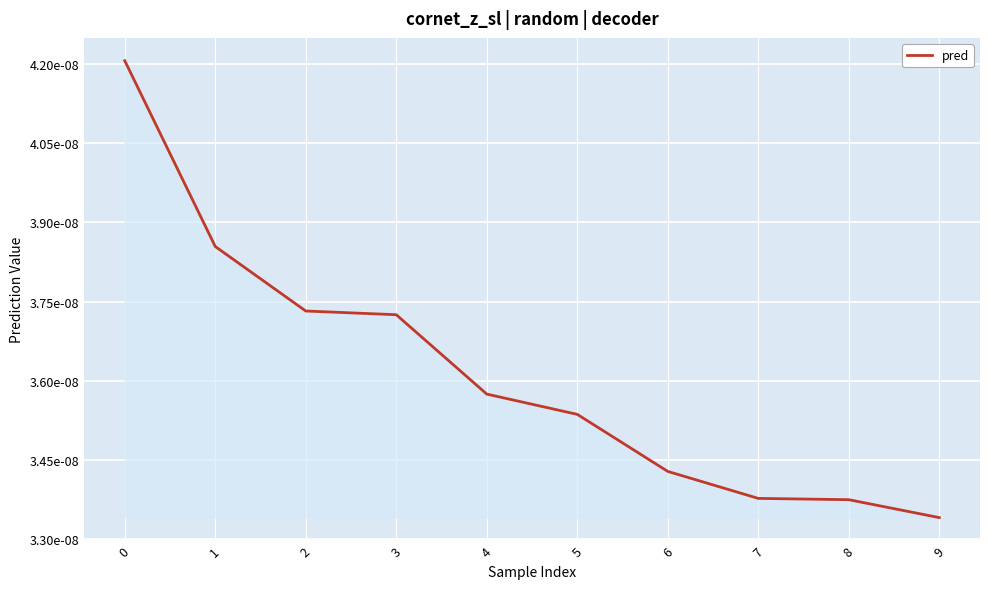

At which label is the value closest to 0?

9